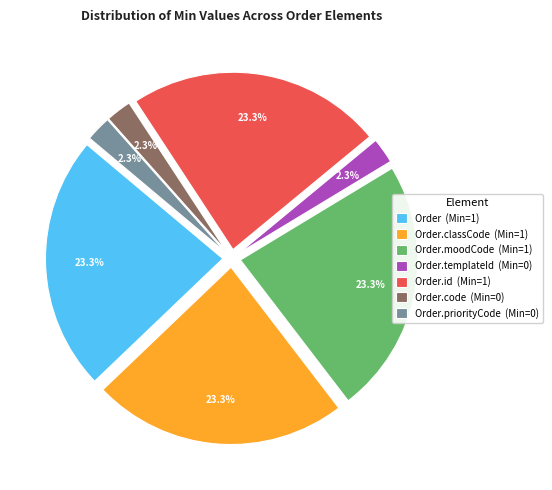

Between Order.code (Min=0) and Order (Min=1), which is larger?

Order (Min=1)